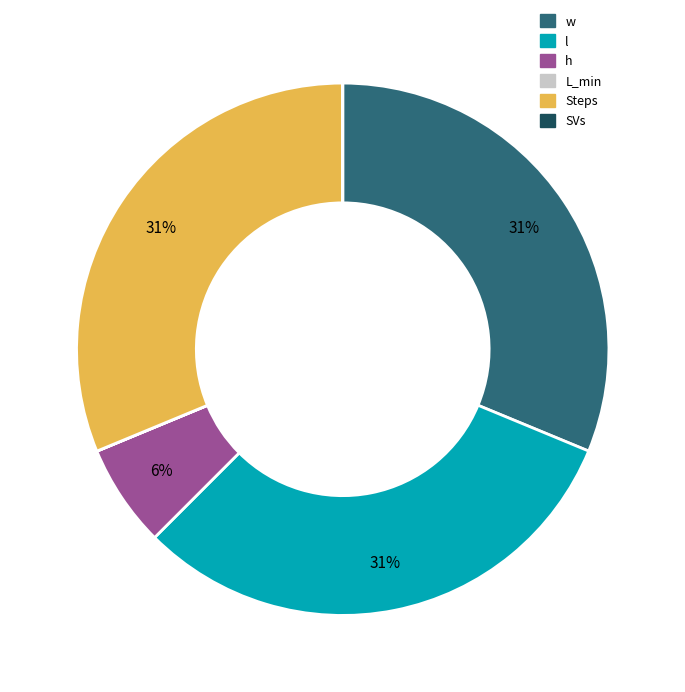

What percentage is the w slice, to the nearest percent?

31%